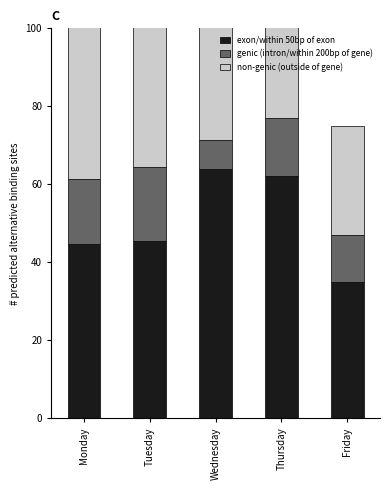

Which series has the largest total across all categories?

exon/within 50bp of exon